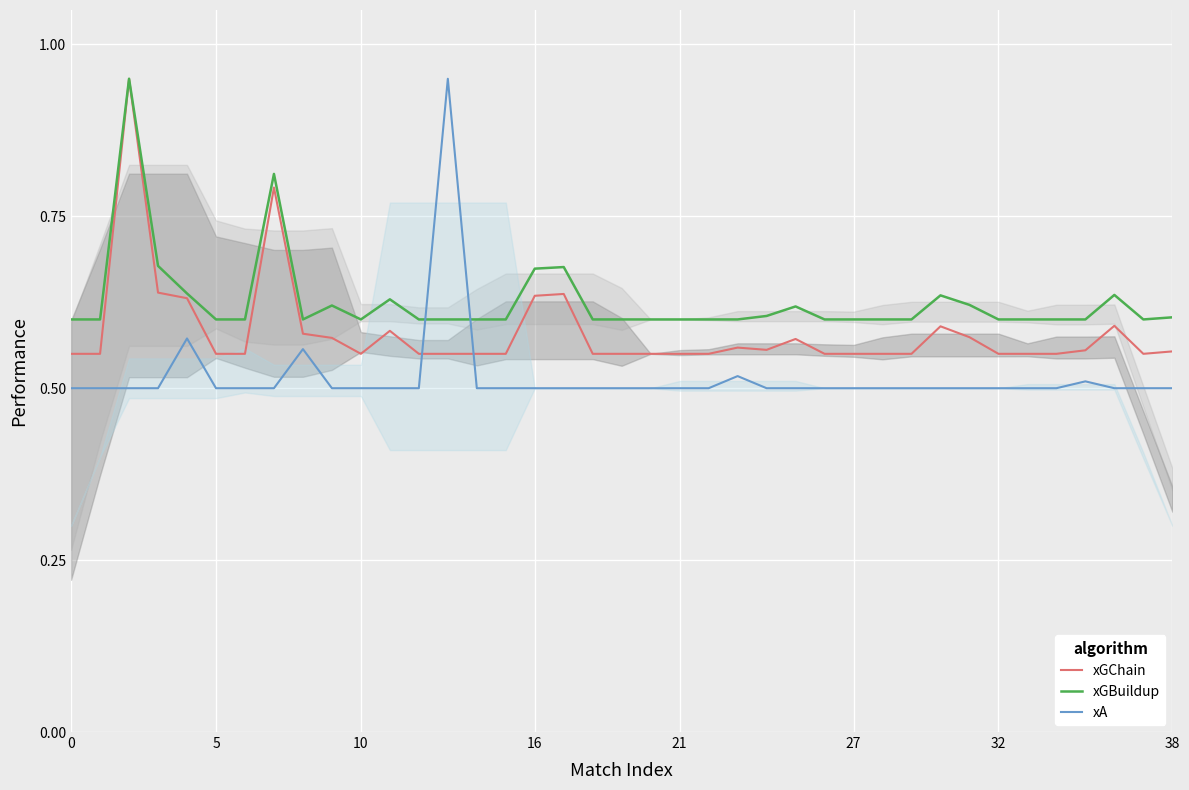

Rank the series by their average value, from lowest to highest.

xA, xGChain, xGBuildup